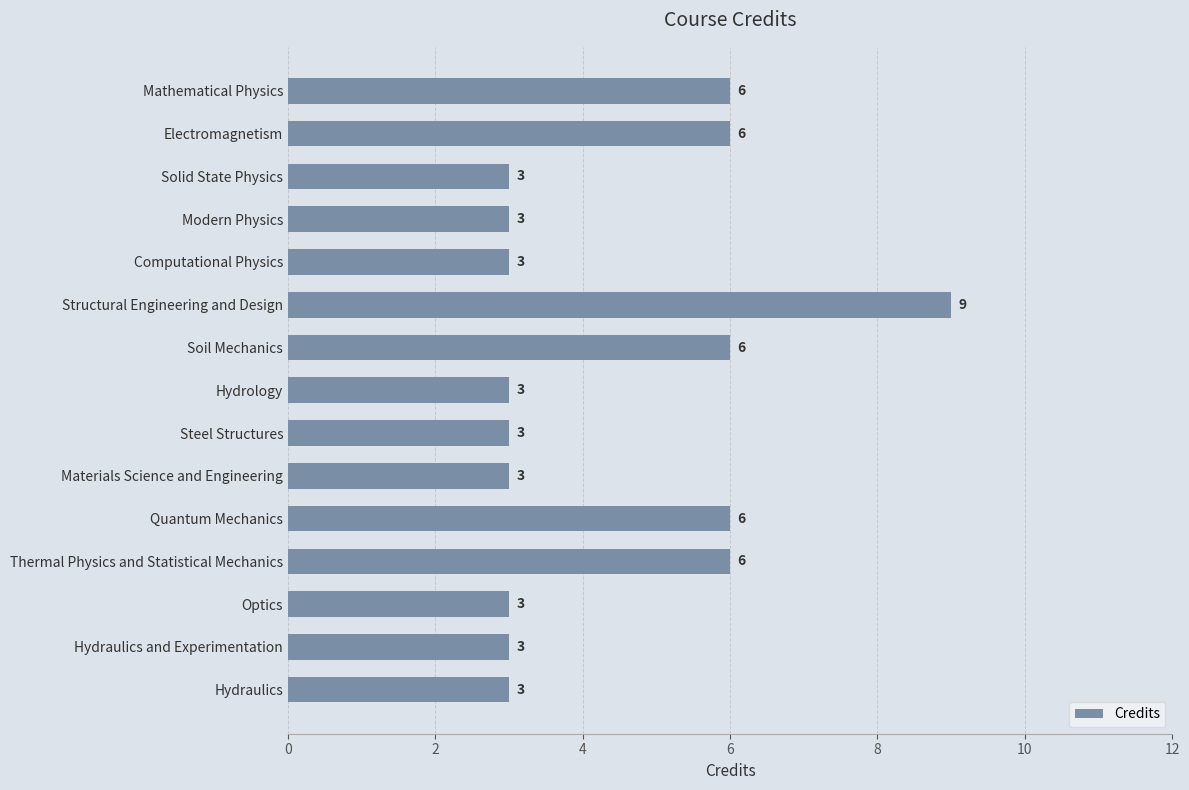

What is the label of the 13th bar from the top?

Optics